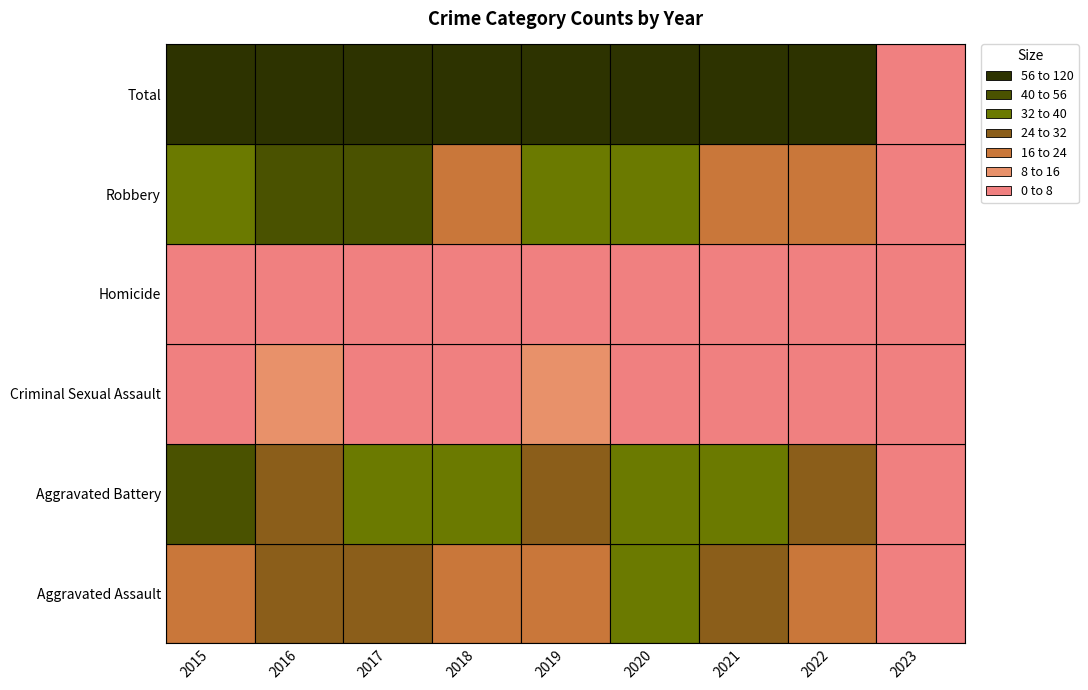

The Aggravated Battery series shows 34 at 2017. True or false?

True